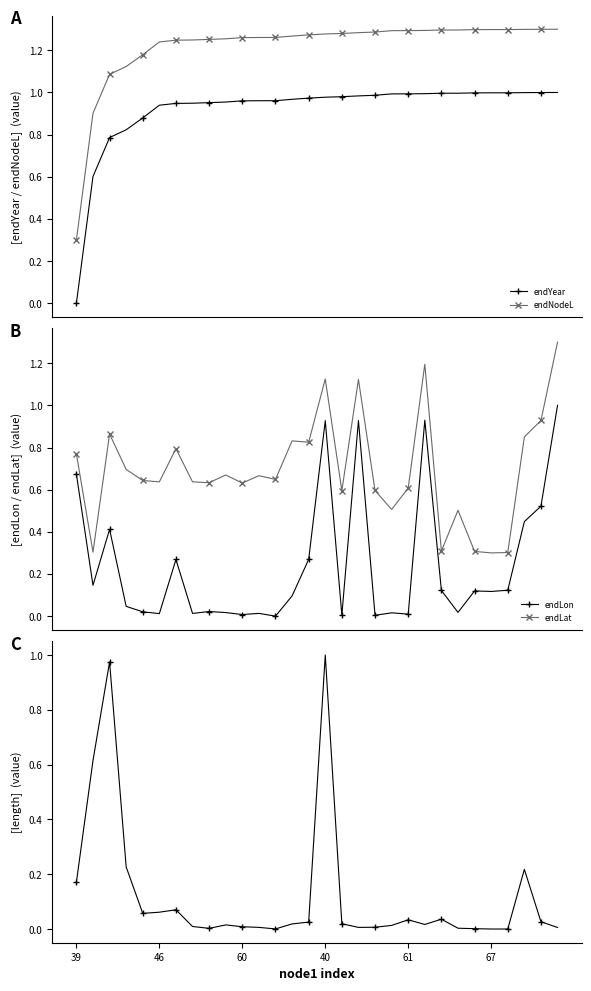

List the series in order of their peak value, lowest first.

endYear, endLon, length, endNodeL, endLat